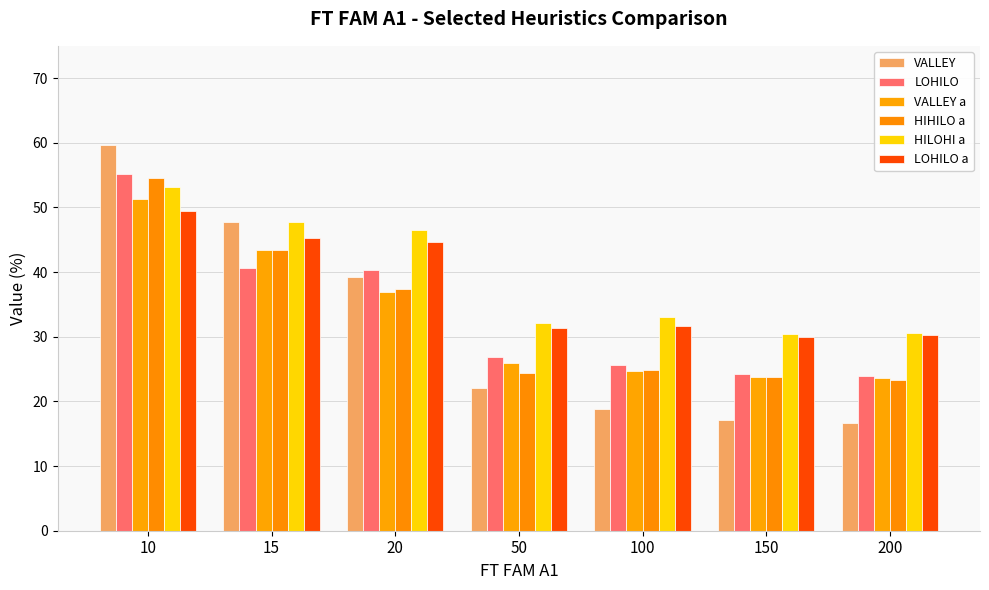

True or false: HIHILO a has a value of 8.1 at 100.

False